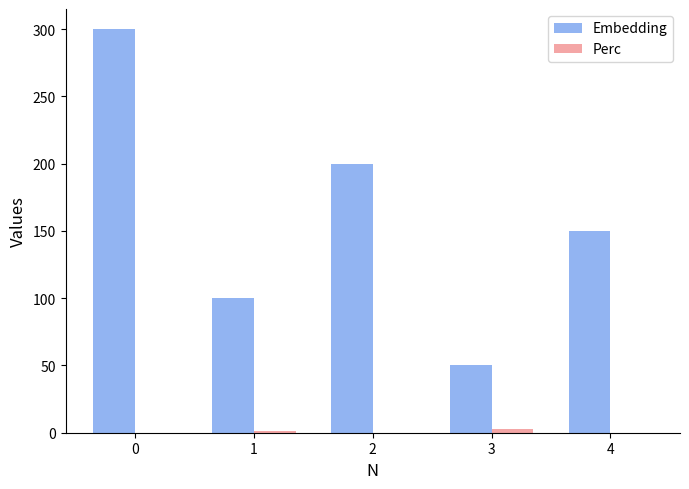

What is the sum of the Embedding values at 4 and 3?

200.0